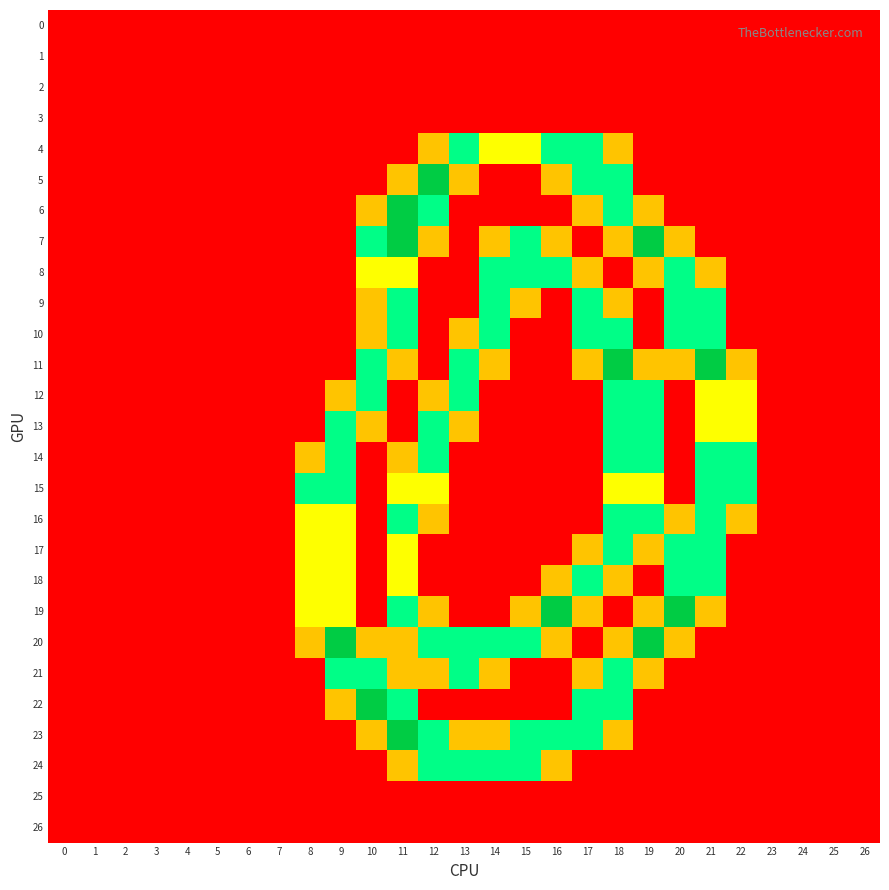

At how many categories does at least one series exceed 0?

15